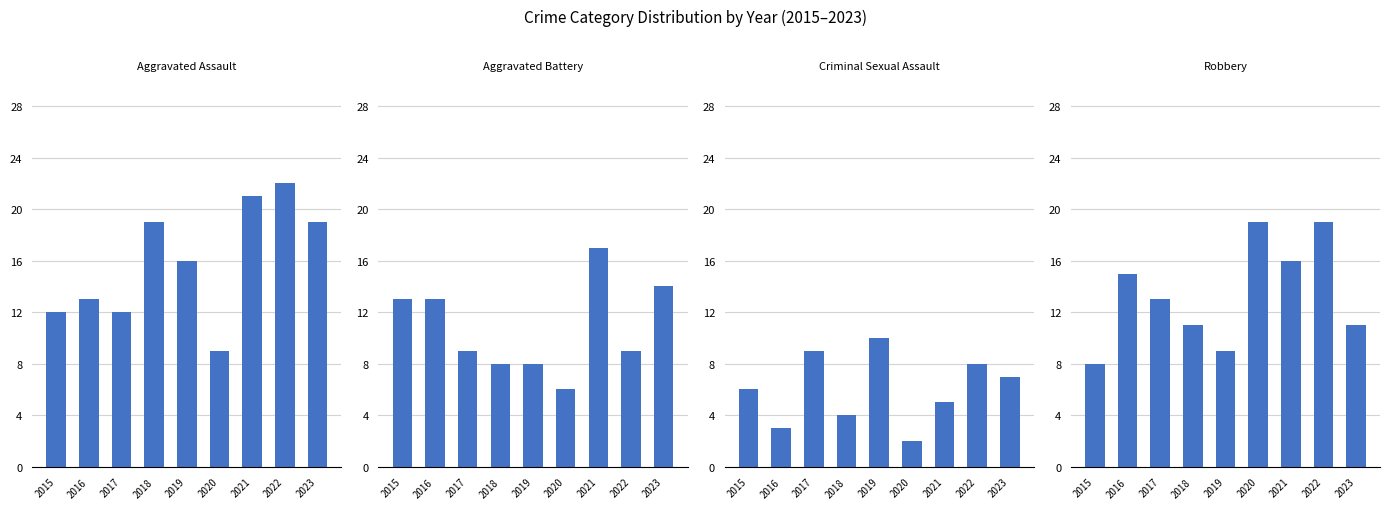

At 2021, list the series in order from largest to smallest.

Aggravated Assault, Aggravated Battery, Robbery, Criminal Sexual Assault